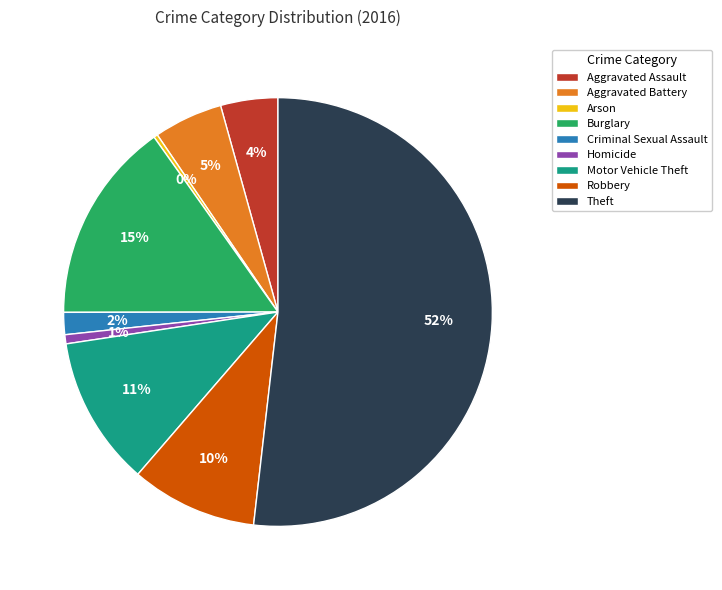

How many segments does this pie chart have?

9